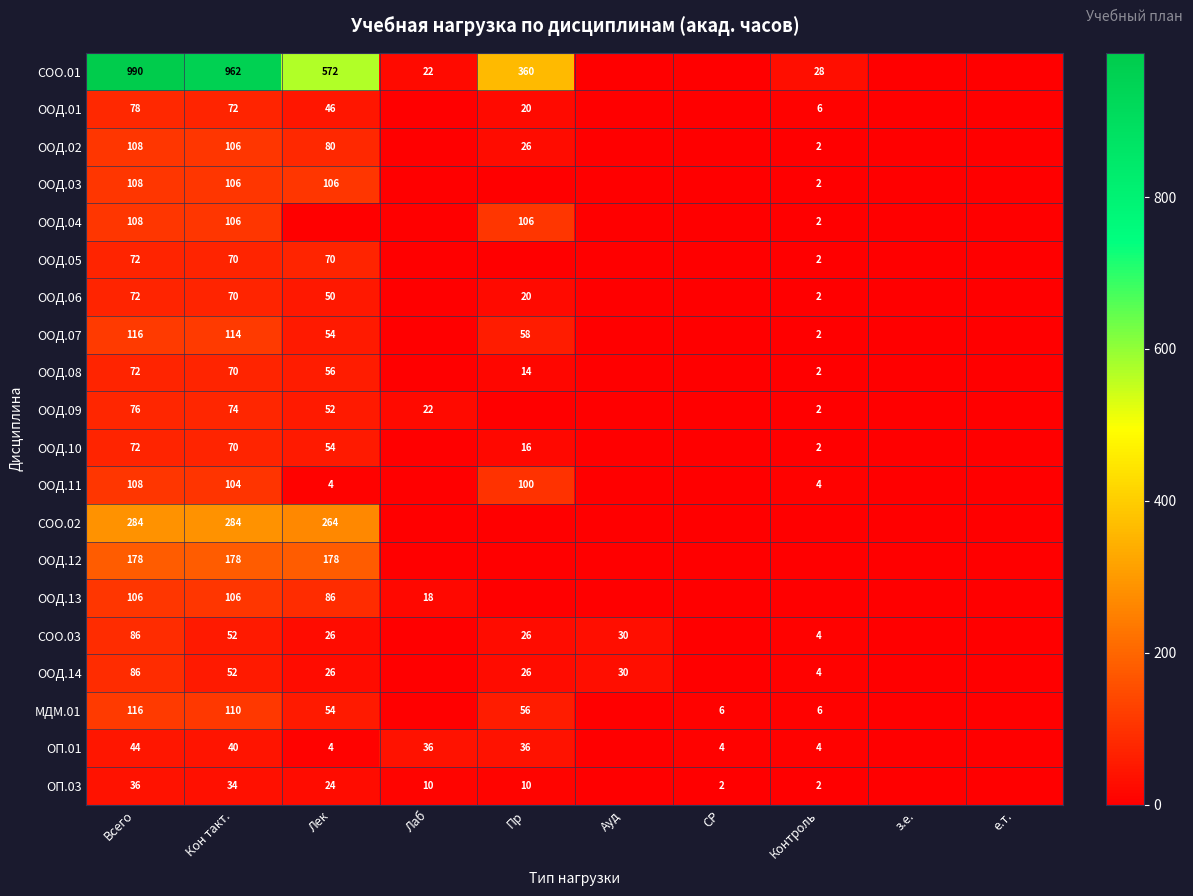

How many series are shown in this chart?

20